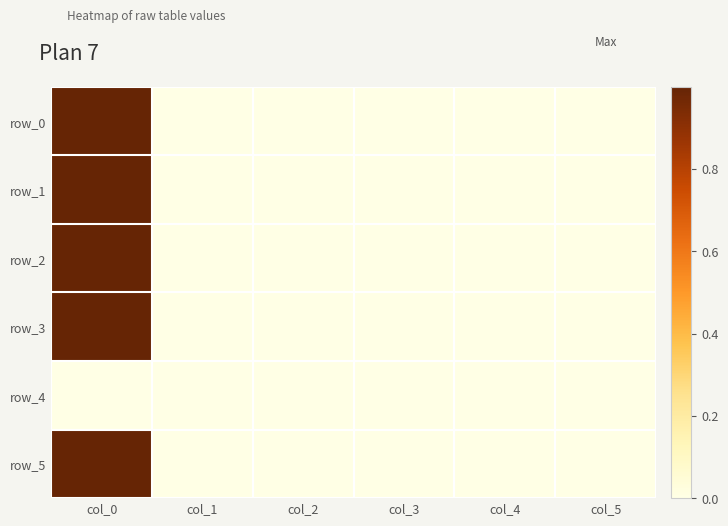

Is the value of row_0 at col_1 greater than the value of row_3 at col_4?

Yes